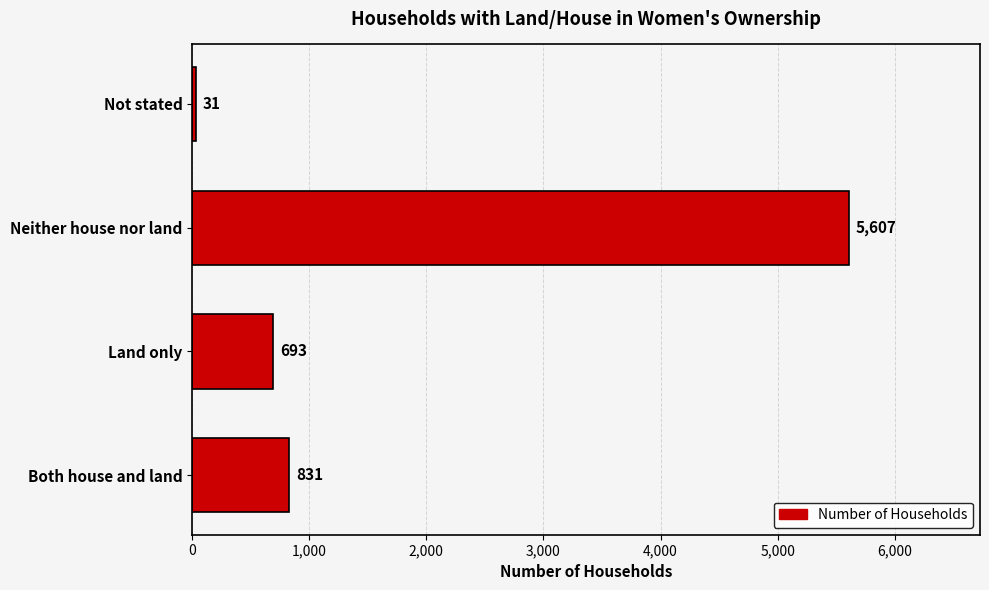

What is the approximate value at Neither house nor land?

5607